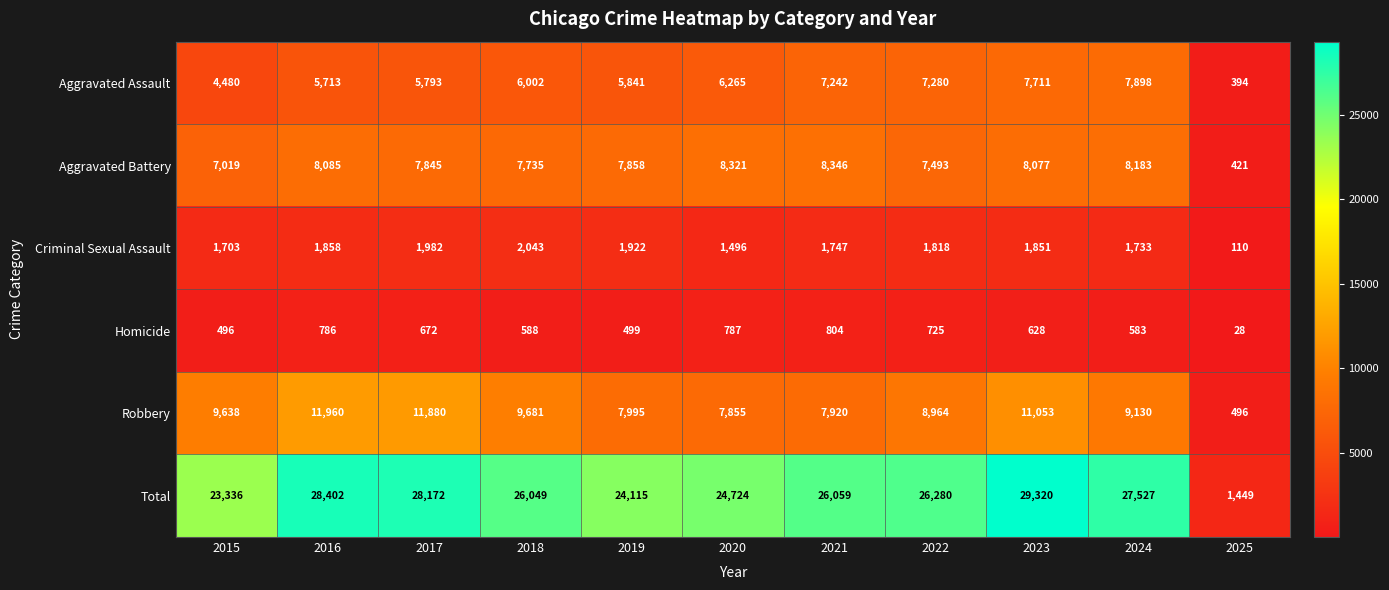

What is the difference between the second highest and second lowest values in the Criminal Sexual Assault series?

486